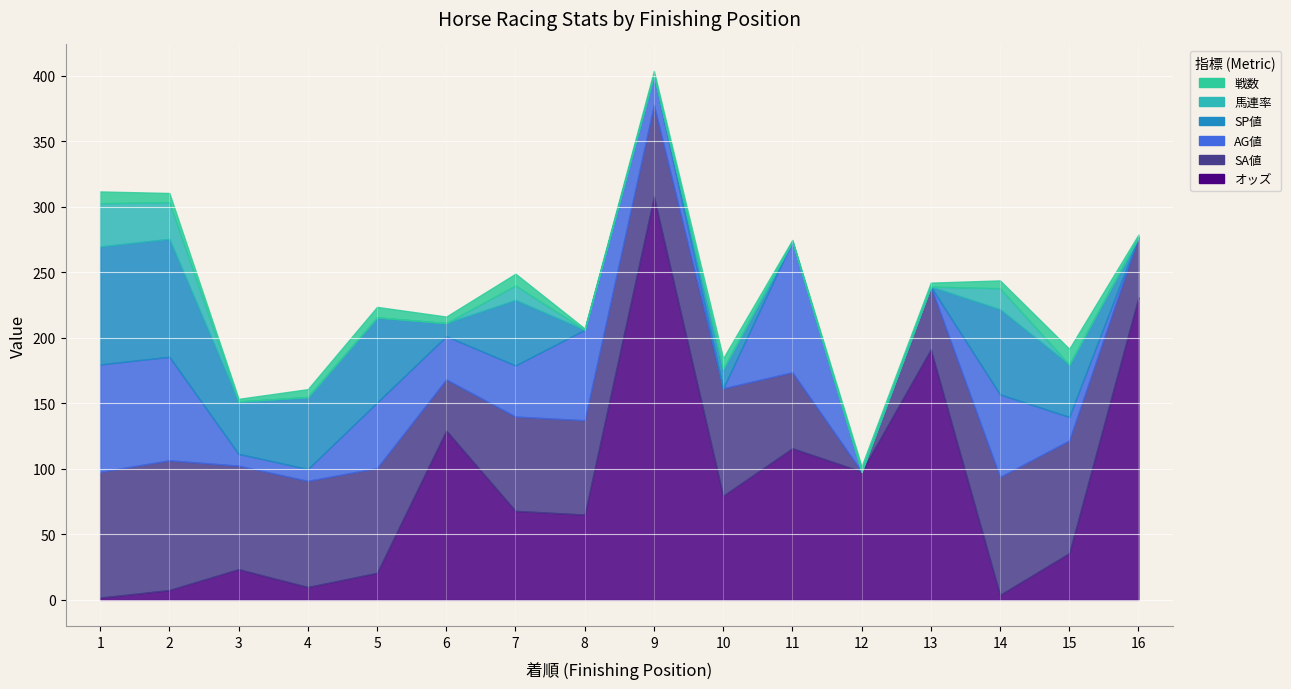

At which label is SA値 closest to 49?

13